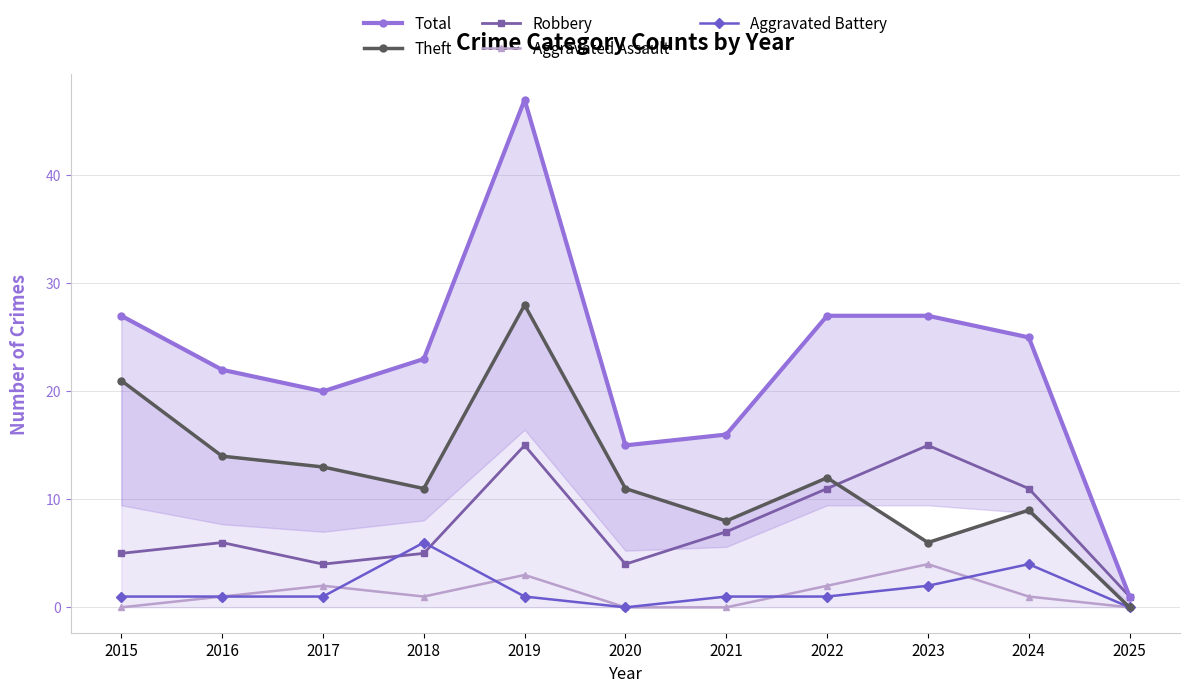

How many interior local valleys does the Total series have?

2